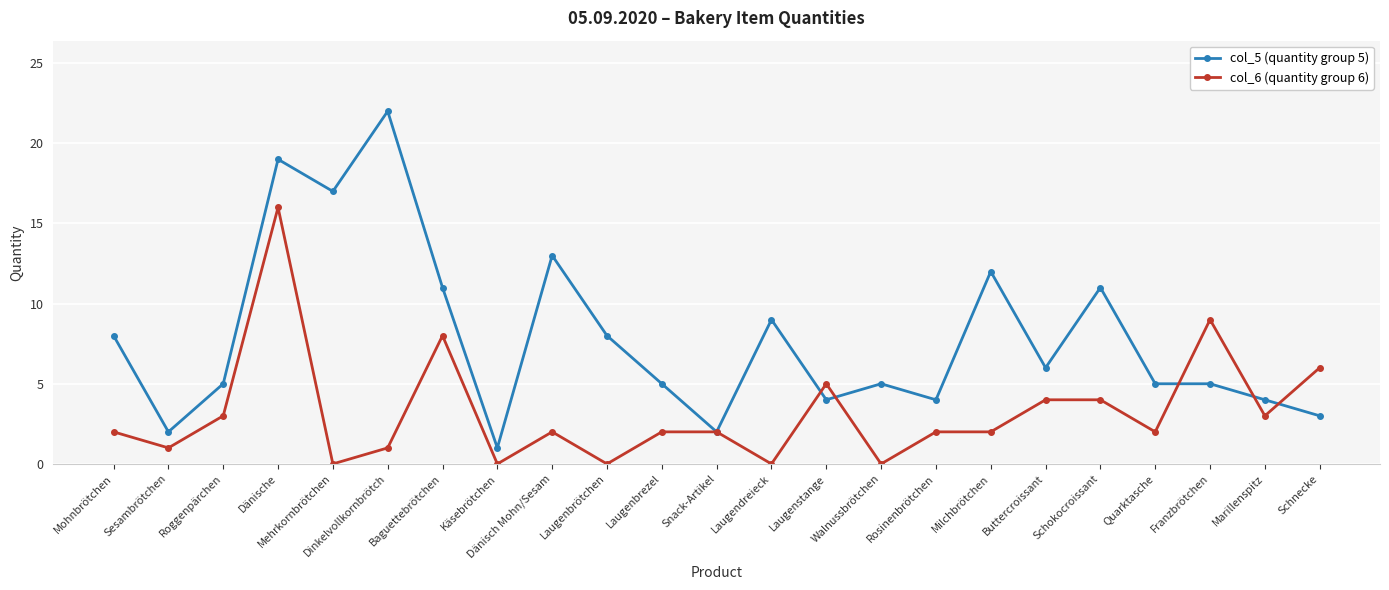

What position from the right is Laugenbrötchen?

14